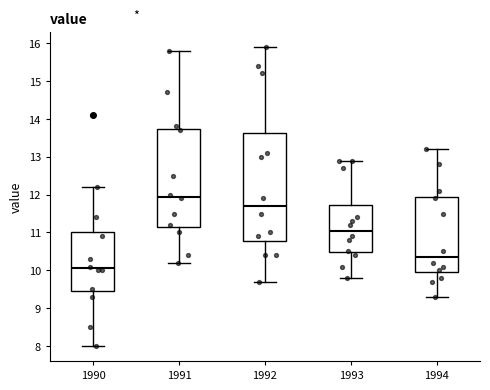

Which box is the tallest, from its lower edge to its upper edge?

1992